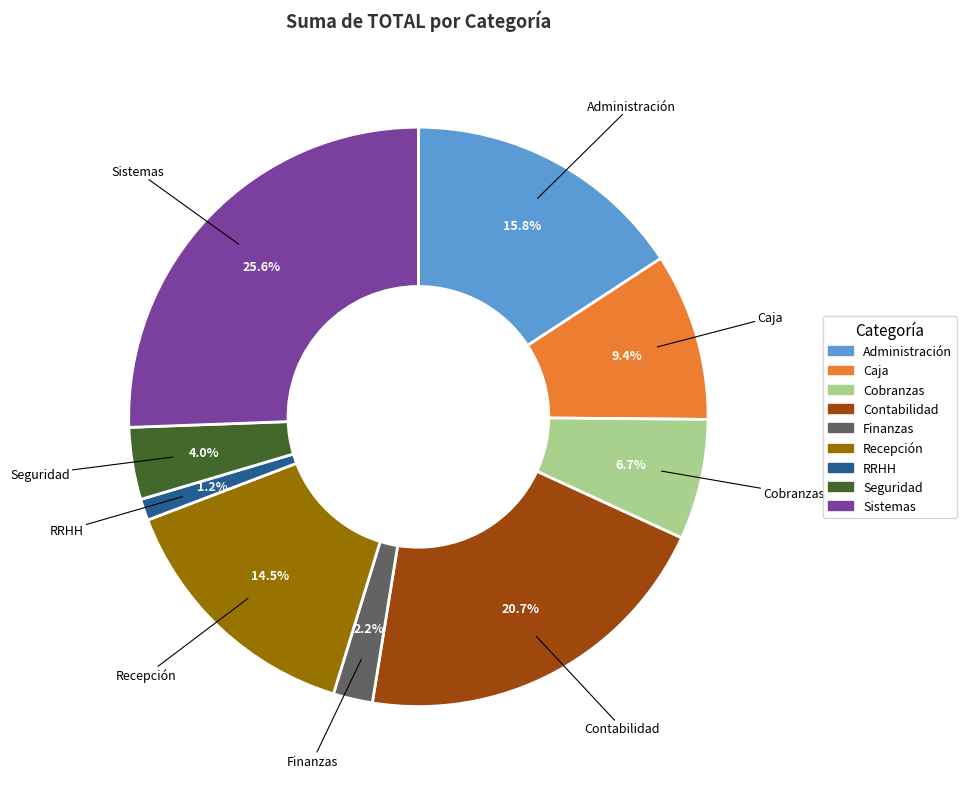

What is the ratio of the value at Recepción to the value at Cobranzas?

2.2